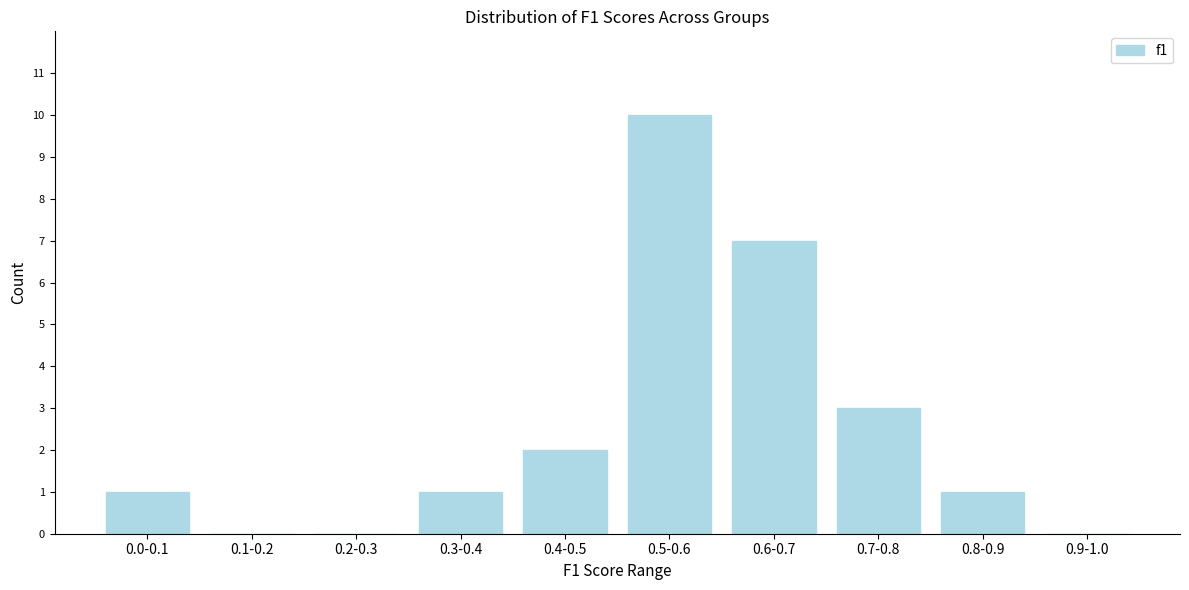

Reading left to right, list all the values displayed in this chart.

0.0-0.1=1	0.1-0.2=0	0.2-0.3=0	0.3-0.4=1	0.4-0.5=2	0.5-0.6=10	0.6-0.7=7	0.7-0.8=3	0.8-0.9=1	0.9-1.0=0